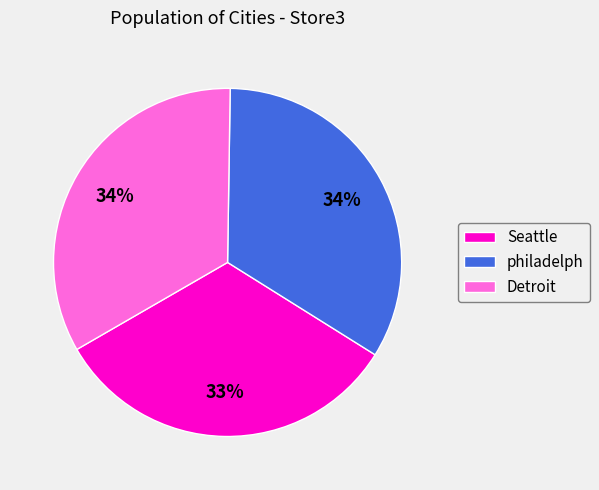

Count the number of slices in the pie.

3